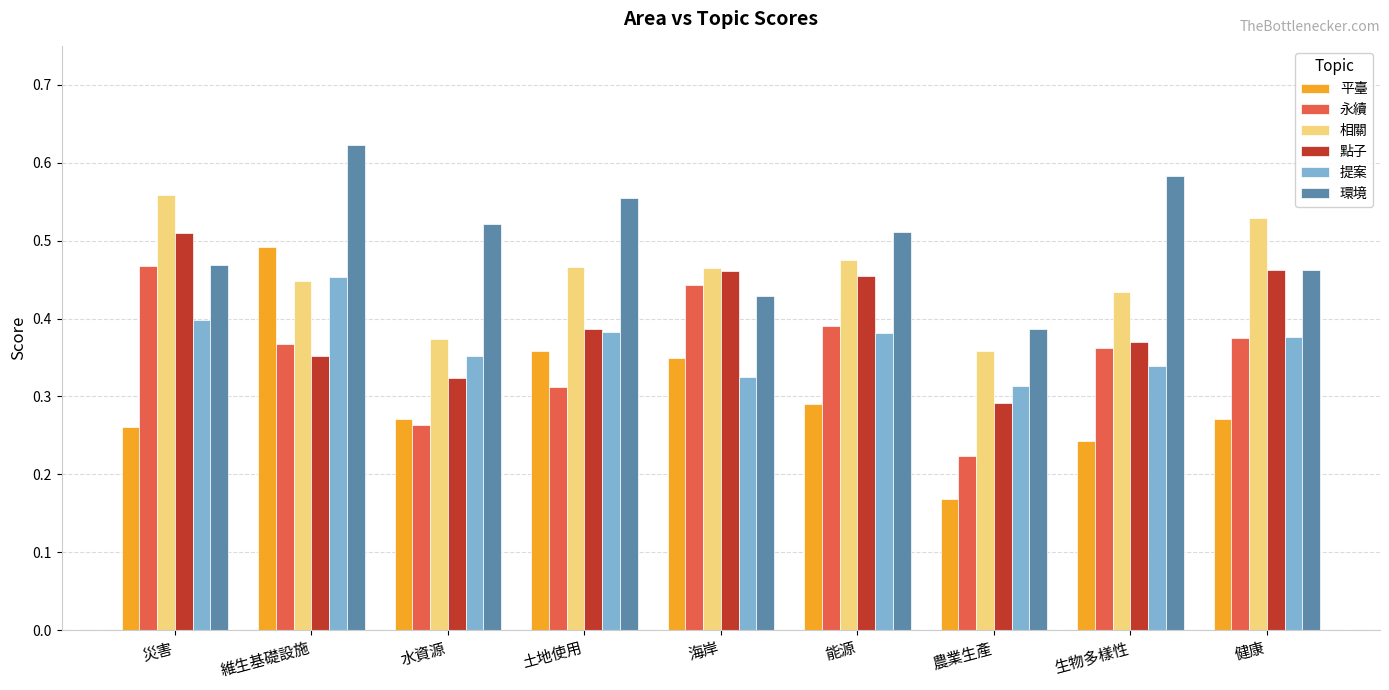

Where is 平臺 nearest to the value 0?

農業生產